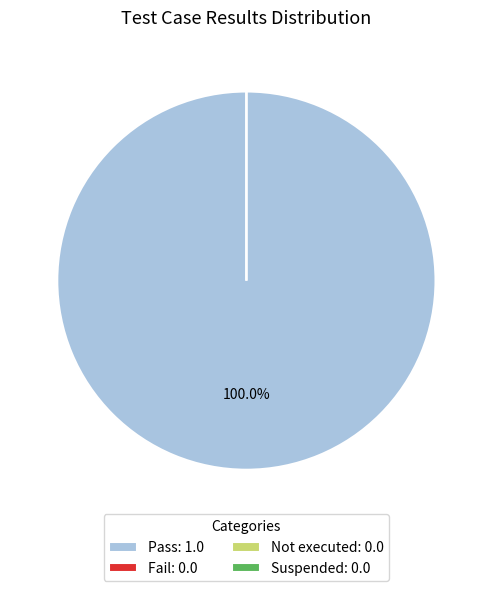

What is the largest slice in the pie chart?

Pass